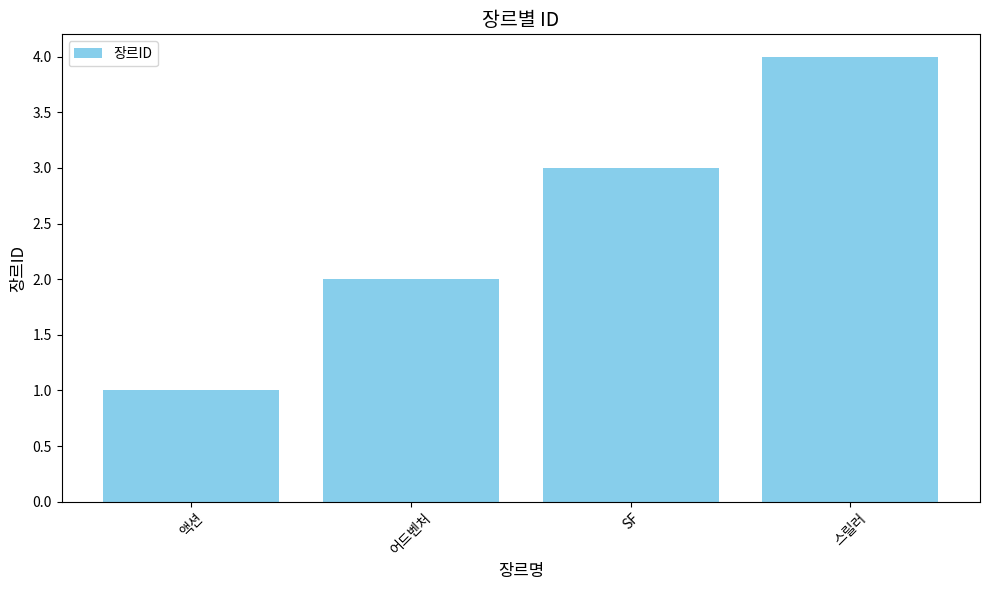

What is the smallest value displayed?

1